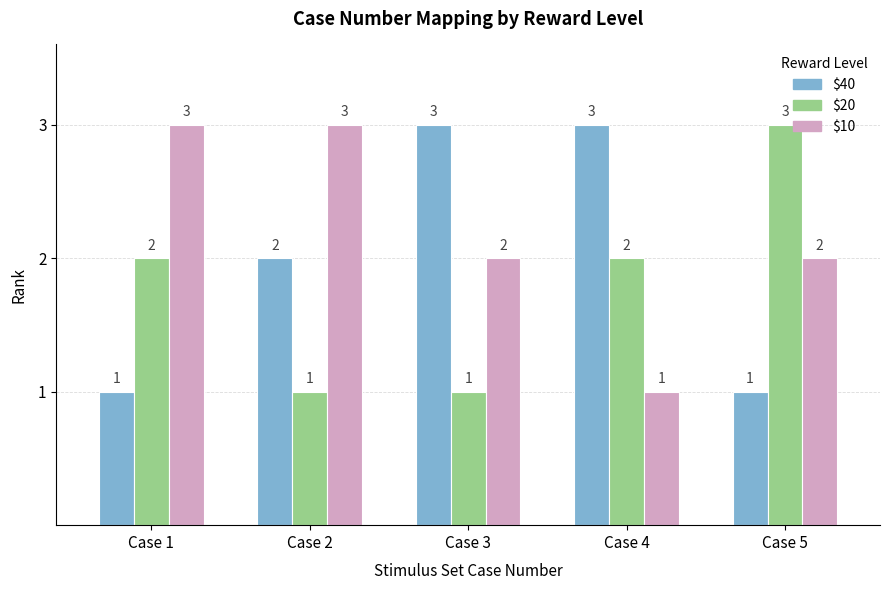

What is the difference between the second highest and second lowest values in the $10 series?

1